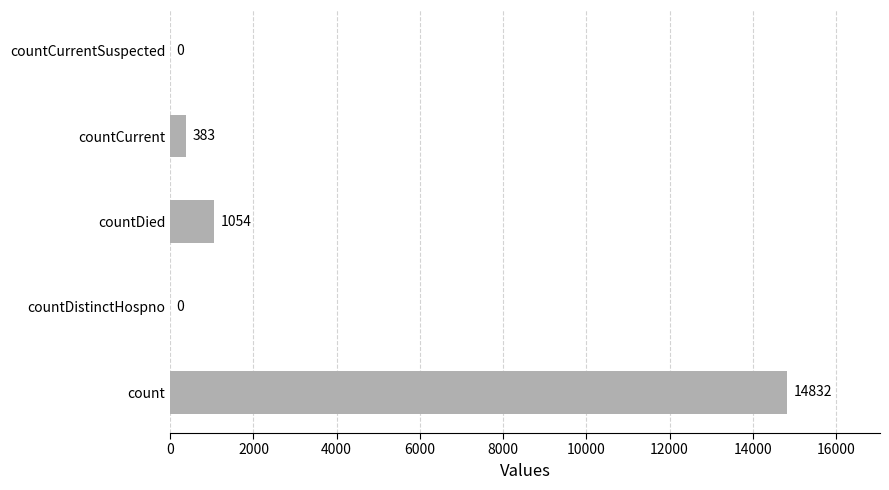

What is the sum of all values?

16269